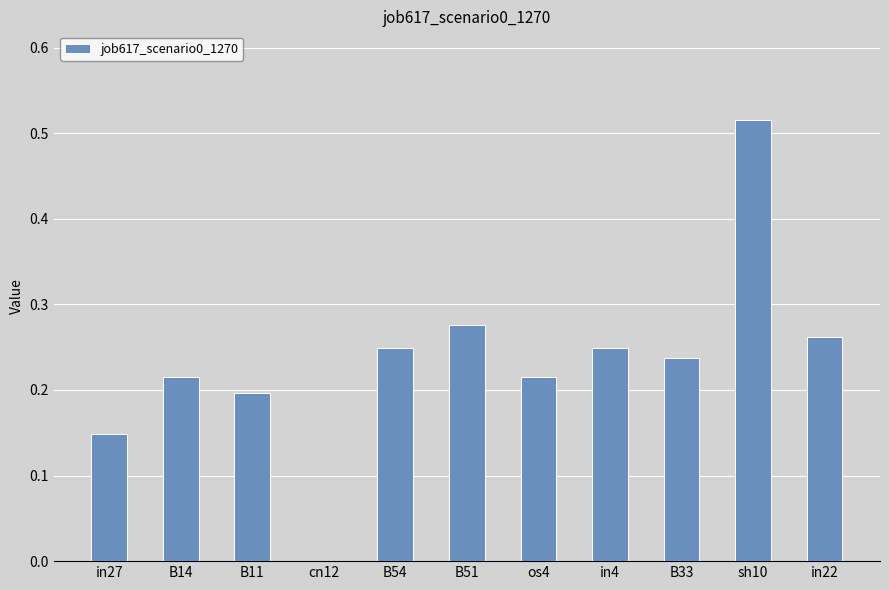

Which category has the highest value across all series?

sh10